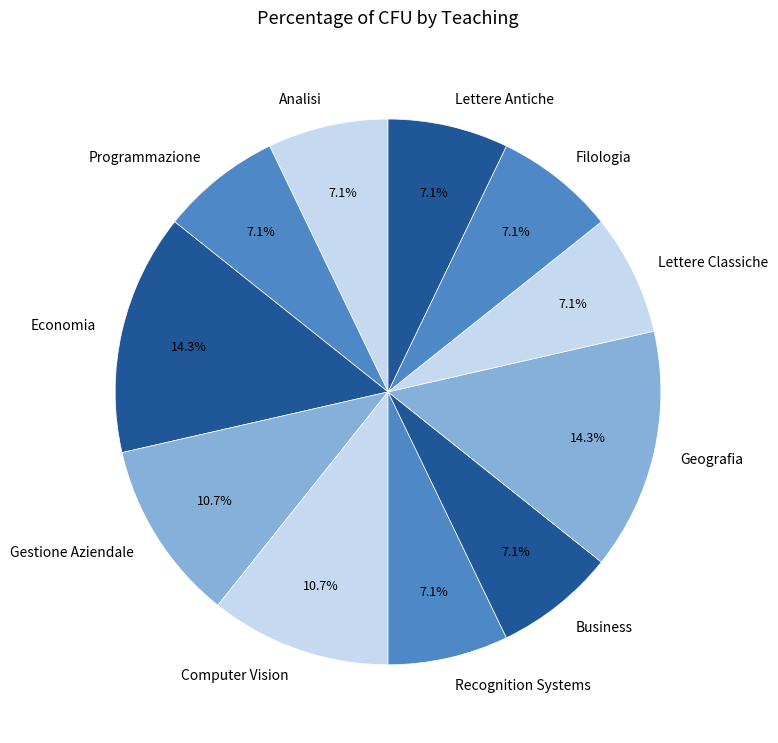

What percentage is the Economia slice, to the nearest percent?

14%